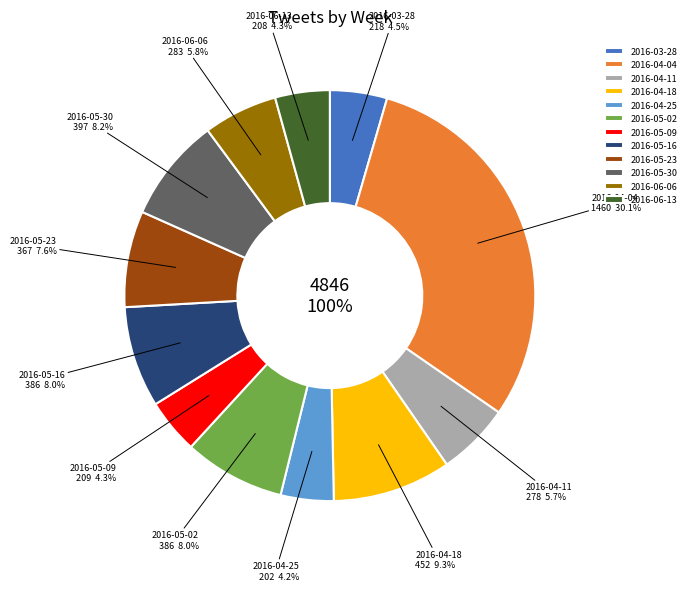

Rank the categories by value from highest to lowest.

2016-04-04, 2016-04-18, 2016-05-30, 2016-05-02, 2016-05-16, 2016-05-23, 2016-06-06, 2016-04-11, 2016-03-28, 2016-05-09, 2016-06-13, 2016-04-25